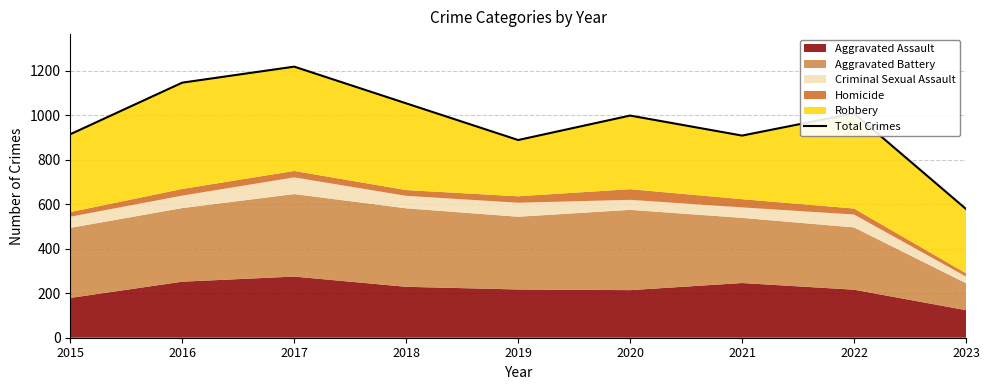

Count the number of values greater than 999.

4